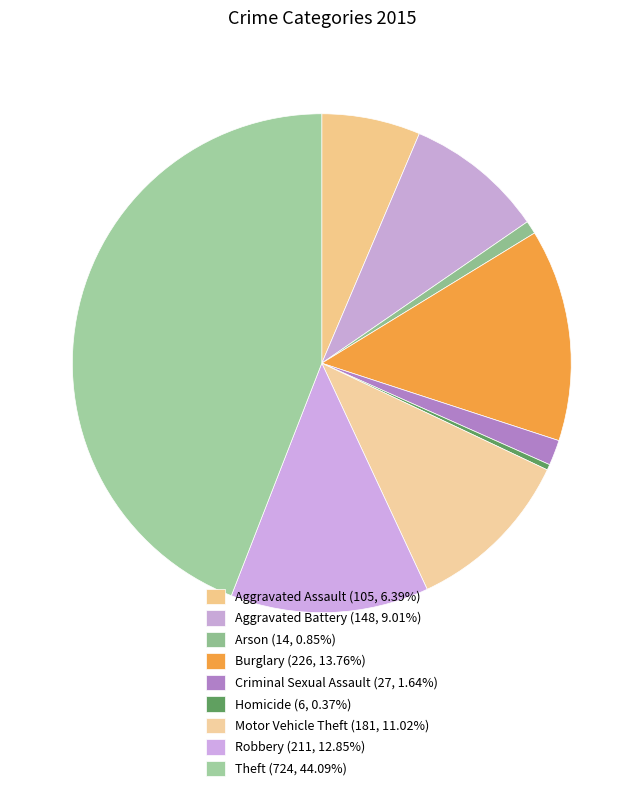

What is the ratio of the value at Theft to the value at Burglary?

3.2